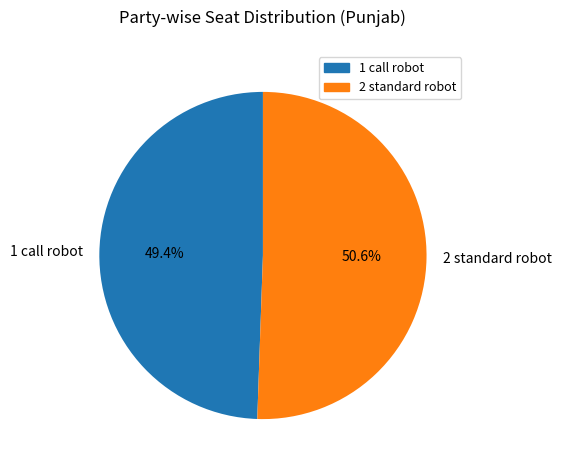

Is there a majority slice in this chart?

Yes